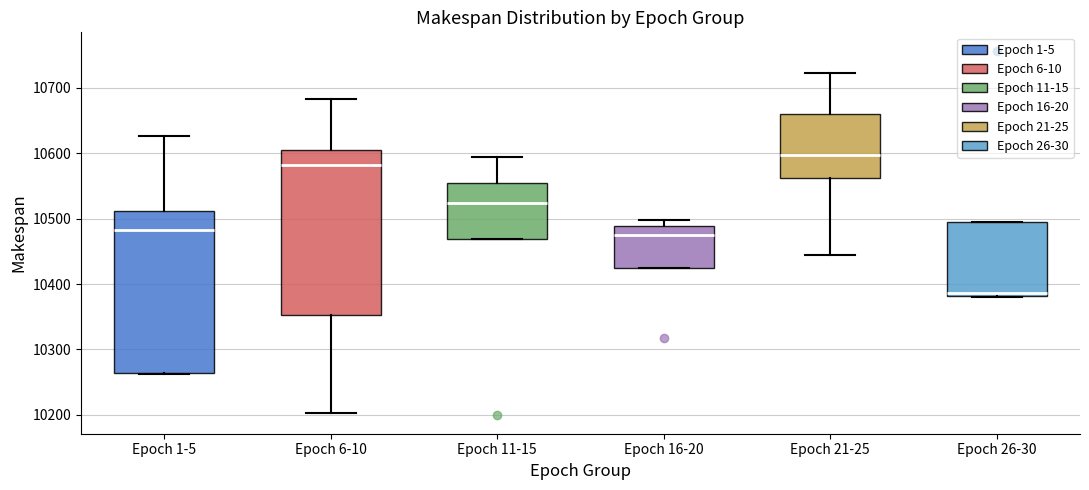

Where does the median line of the box for Epoch 6-10 sit on the y-axis? The values are not printed on the chart, so give them approximately, as read against the axis.

10580